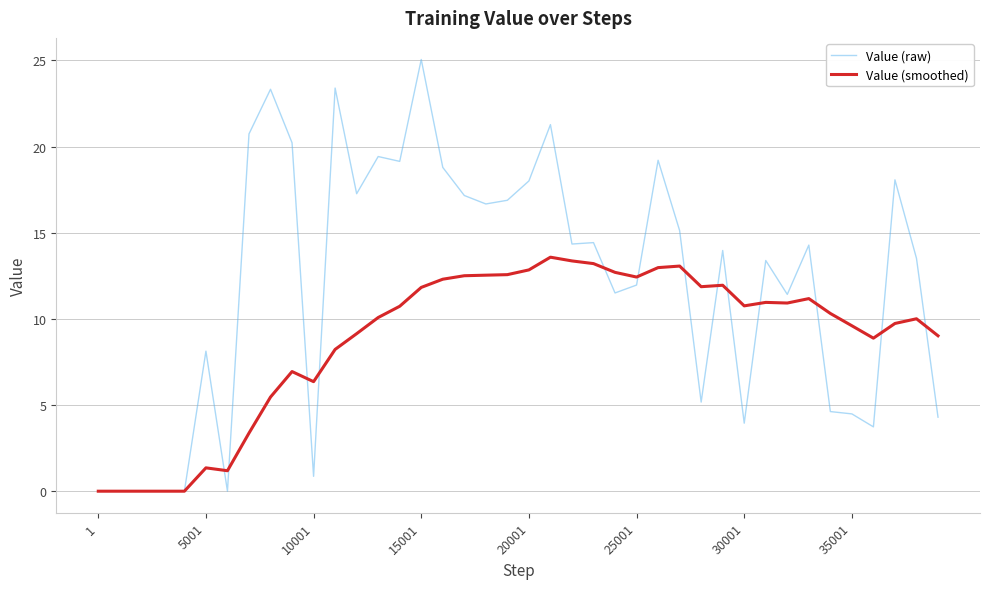

Which series has the widest spread of values?

Value (raw)